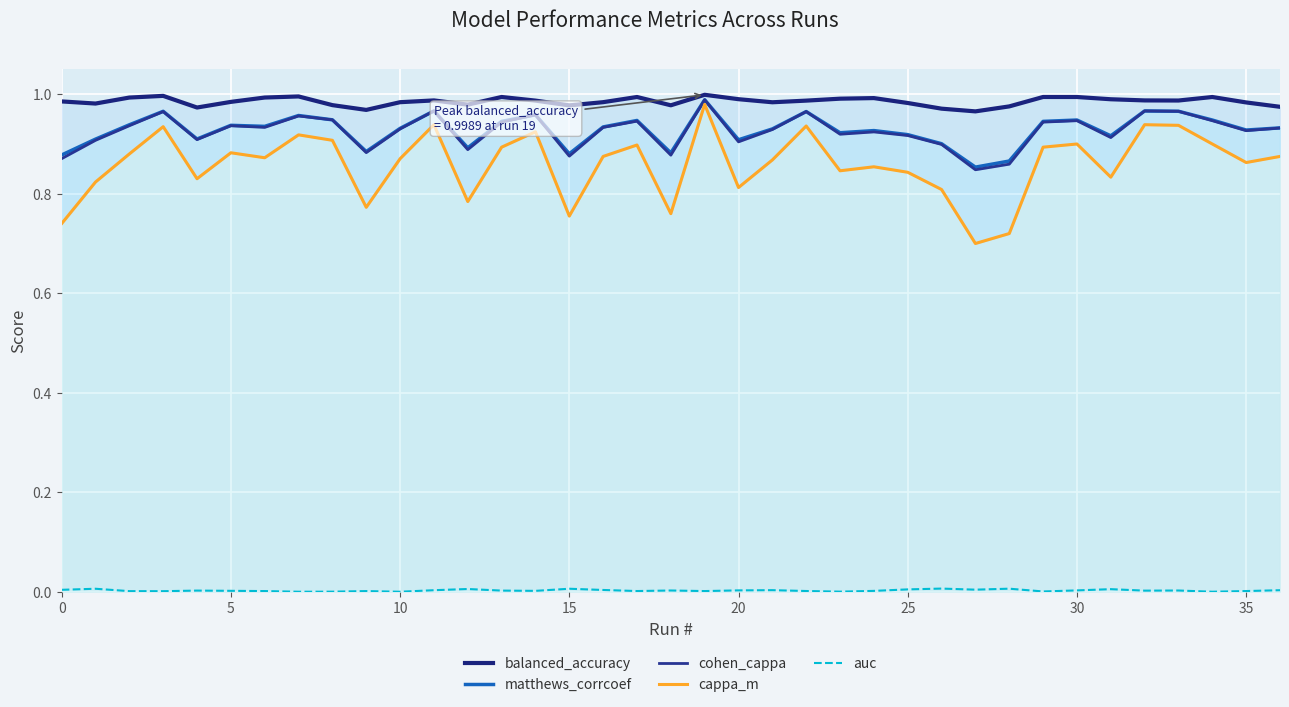

True or false: balanced_accuracy and matthews_corrcoef cross at least once.

False